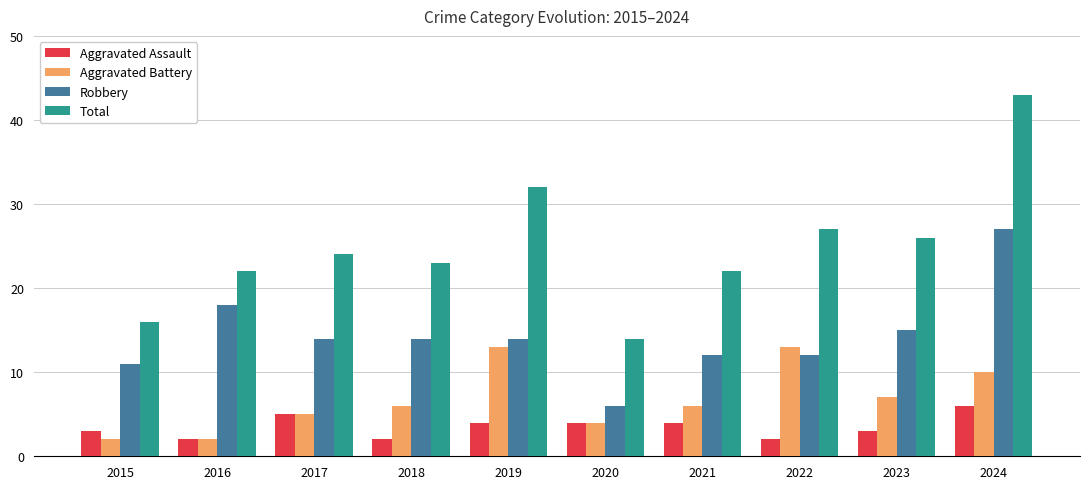

What is the total value across all series at 2023?

51